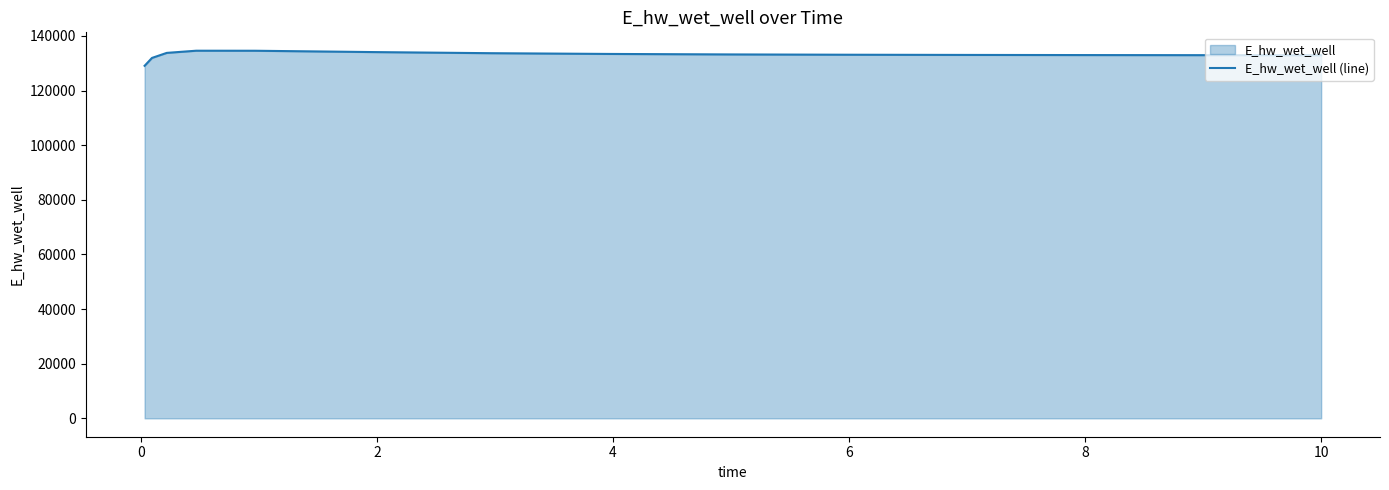

What is the greatest value displayed?

134566.0